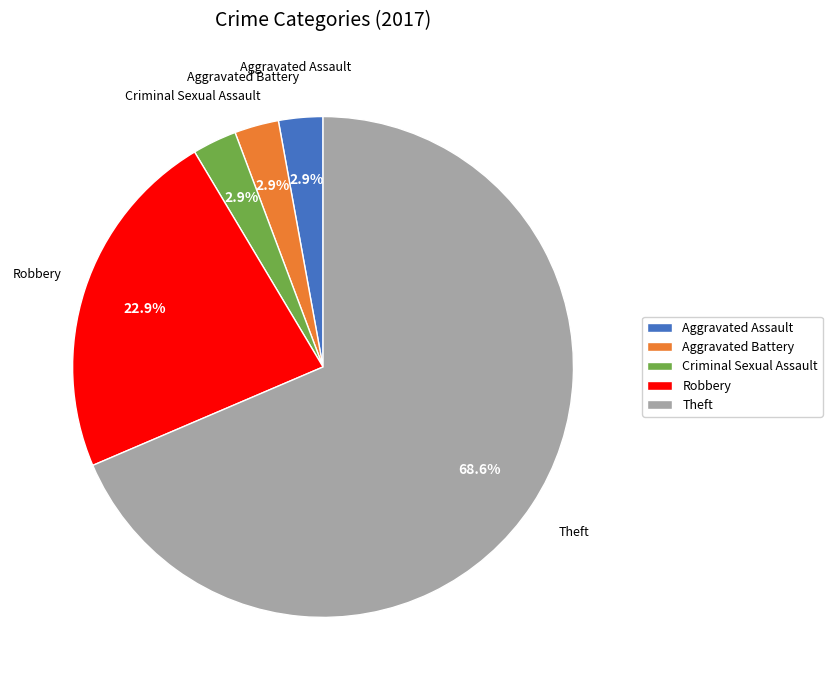

What portion of the pie excludes Aggravated Battery?

97.1%